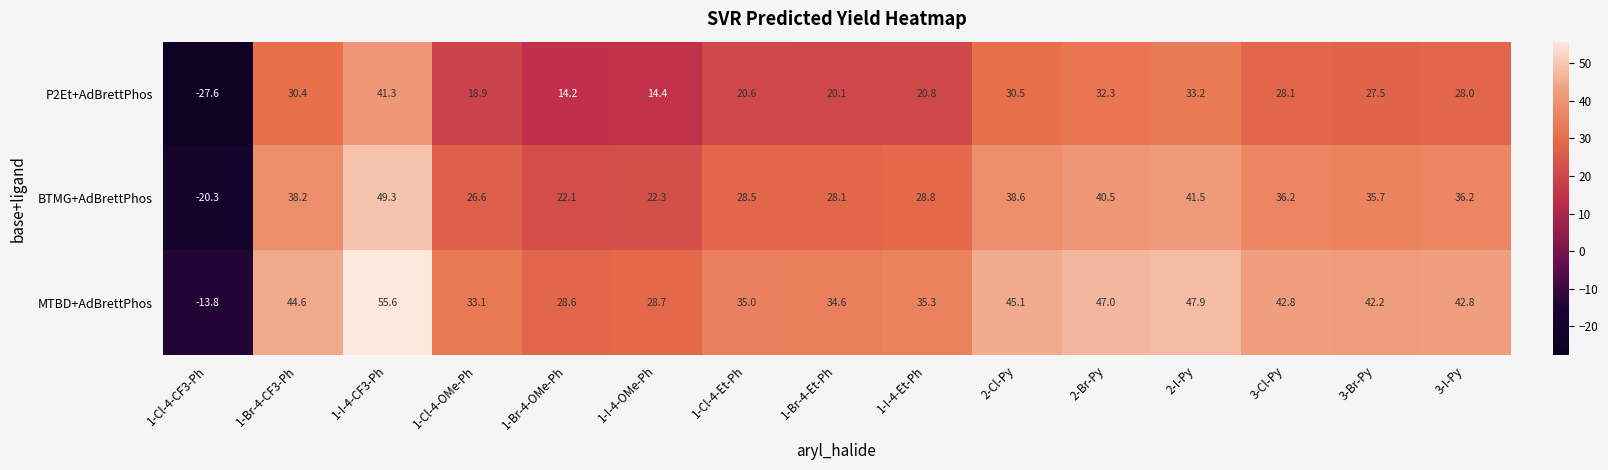

What is the difference between the highest and lowest values at 1-Cl-4-Et-Ph?

14.4